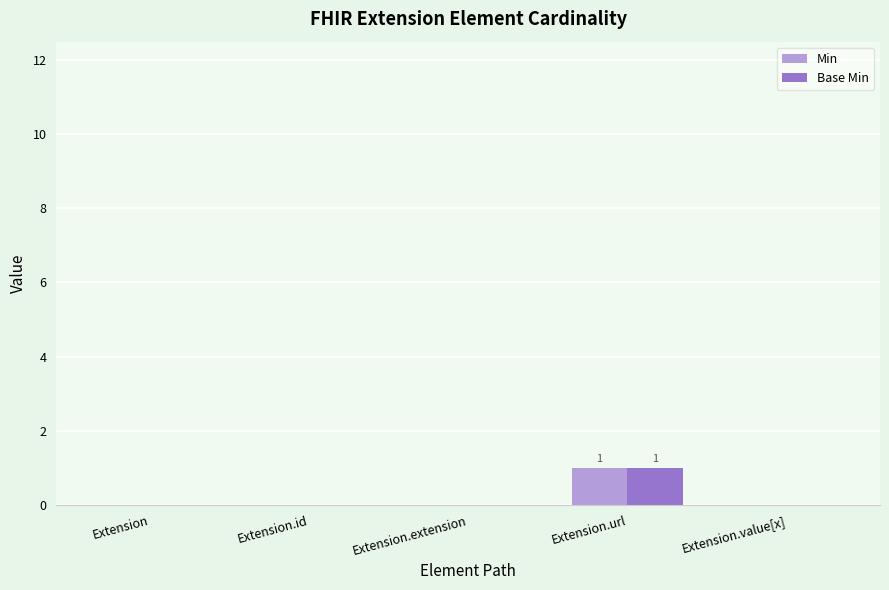

At which label does Base Min reach its peak?

Extension.url